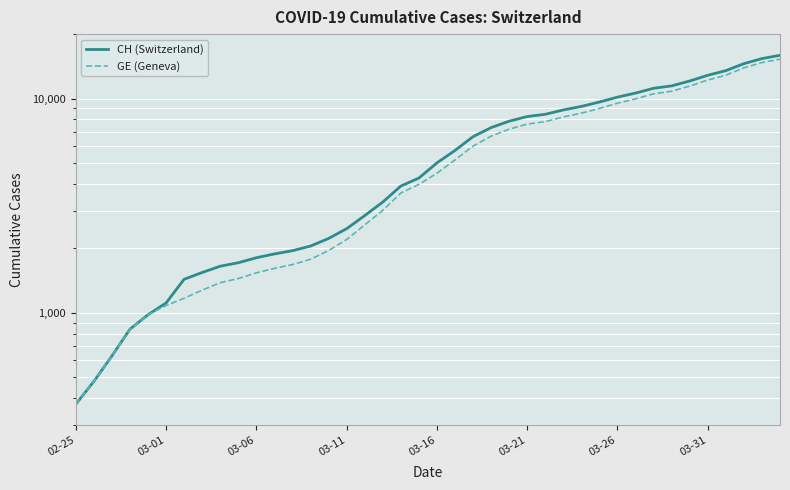

Rank the series by their average value, from lowest to highest.

GE (Geneva), CH (Switzerland)